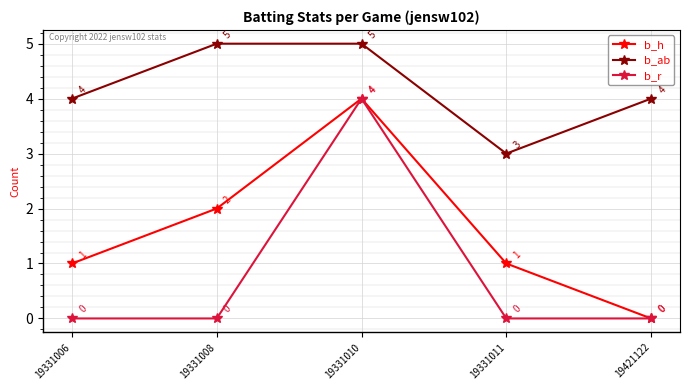

At which category does b_r reach its first local peak?

19331010